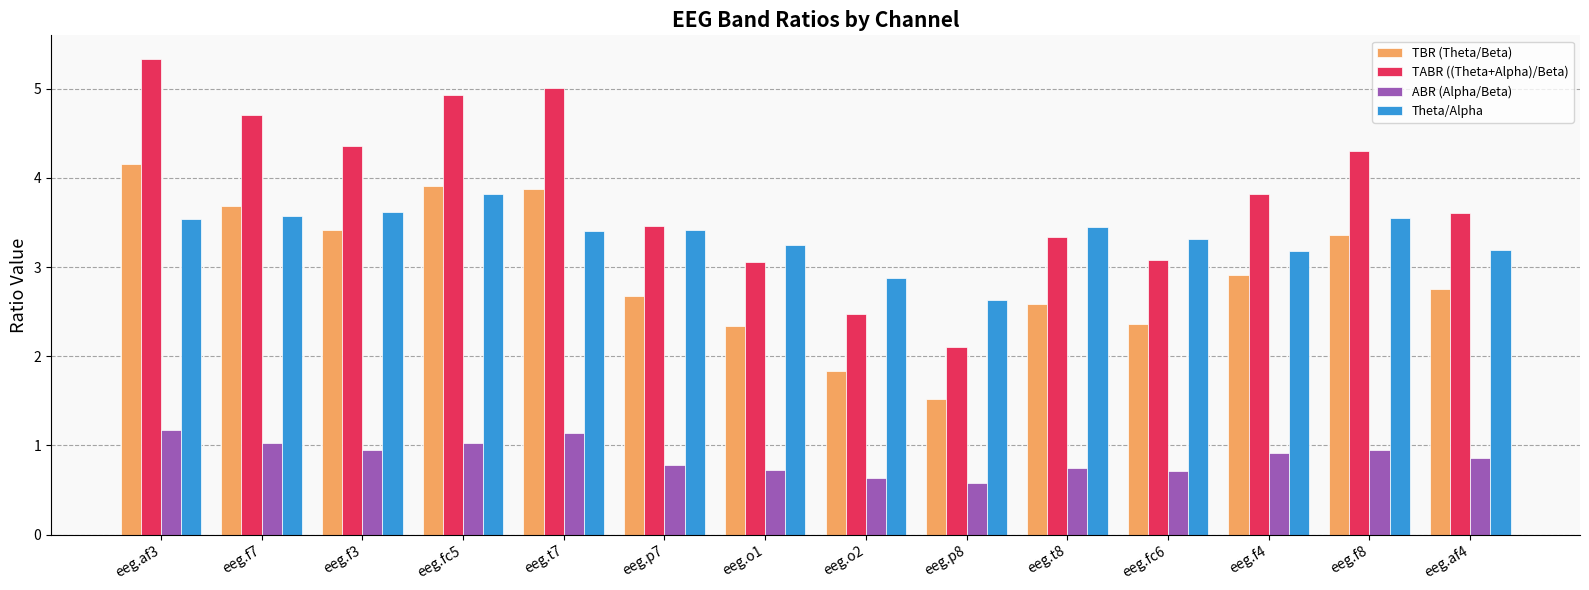

Which series changed the most between eeg.t7 and eeg.af4?

TABR ((Theta+Alpha)/Beta)